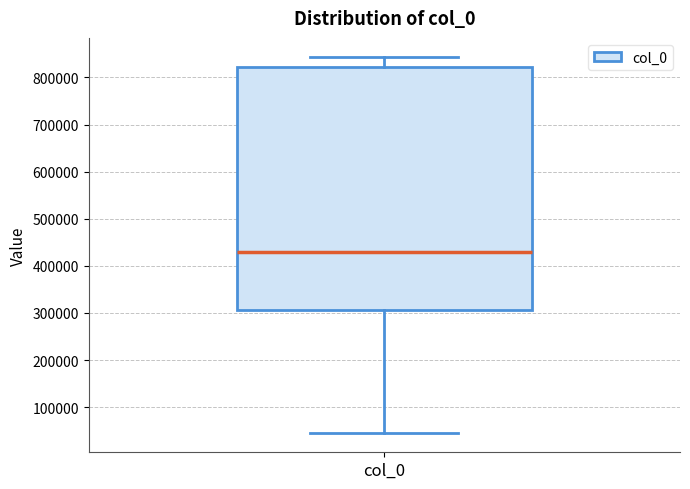

Where is the upper edge of the box for col_0 on the y-axis? The values are not printed on the chart, so give them approximately, as read against the axis.

820000